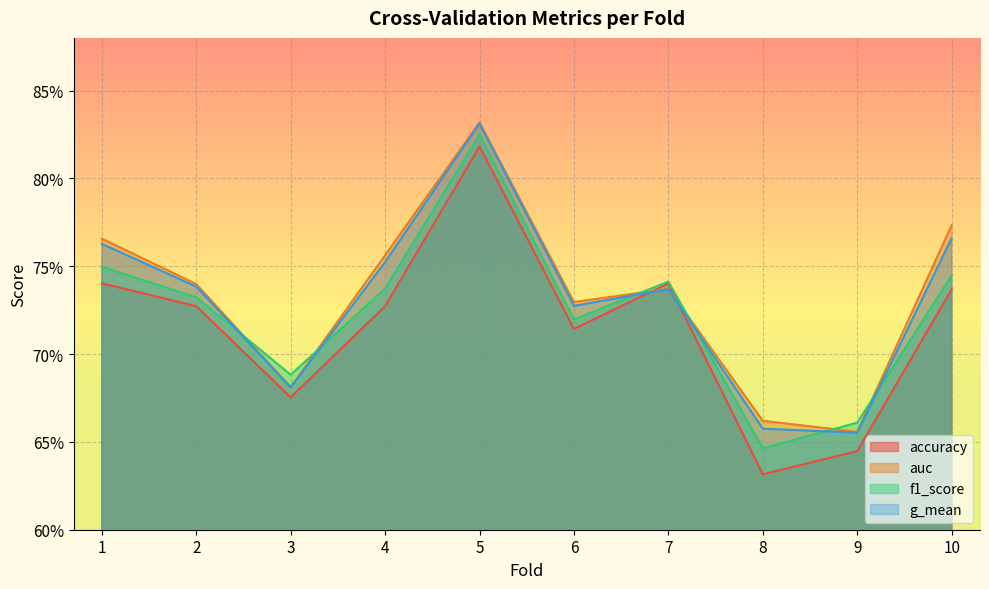

Between 5 and 7, which series saw the biggest shift?

auc